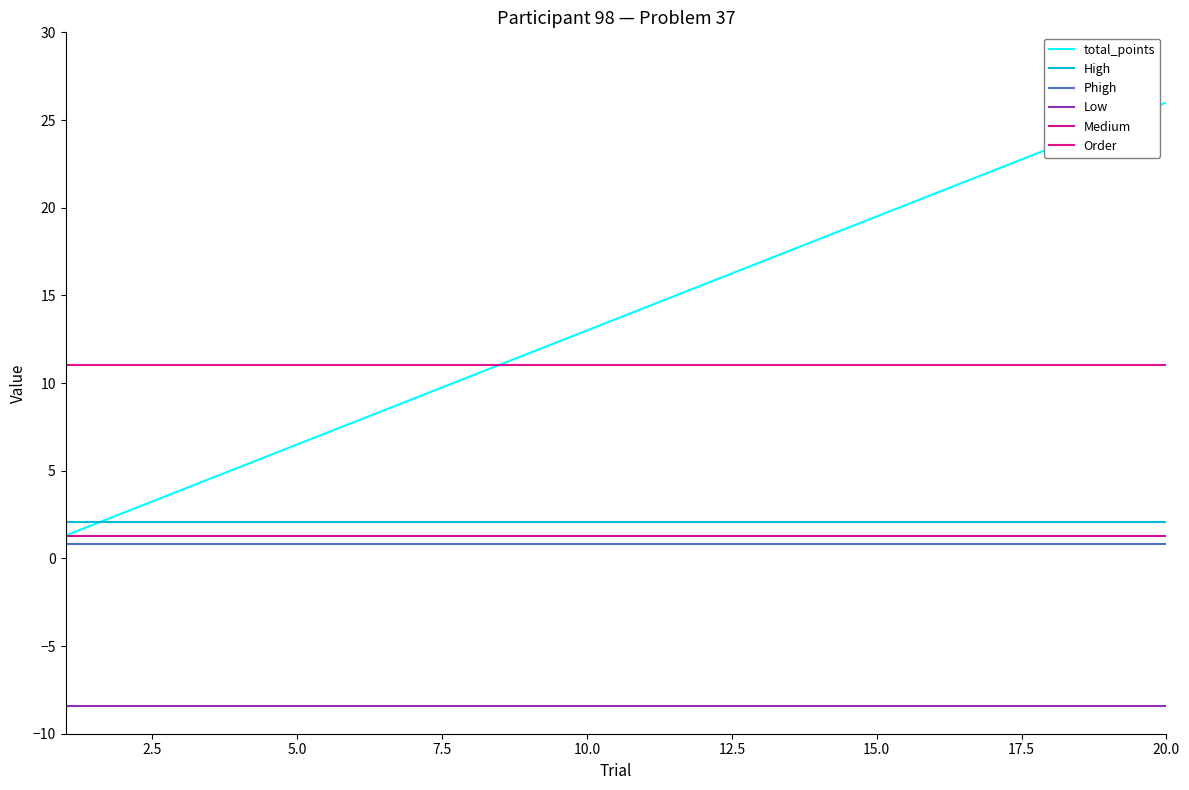

How many lines are shown in the chart?

6